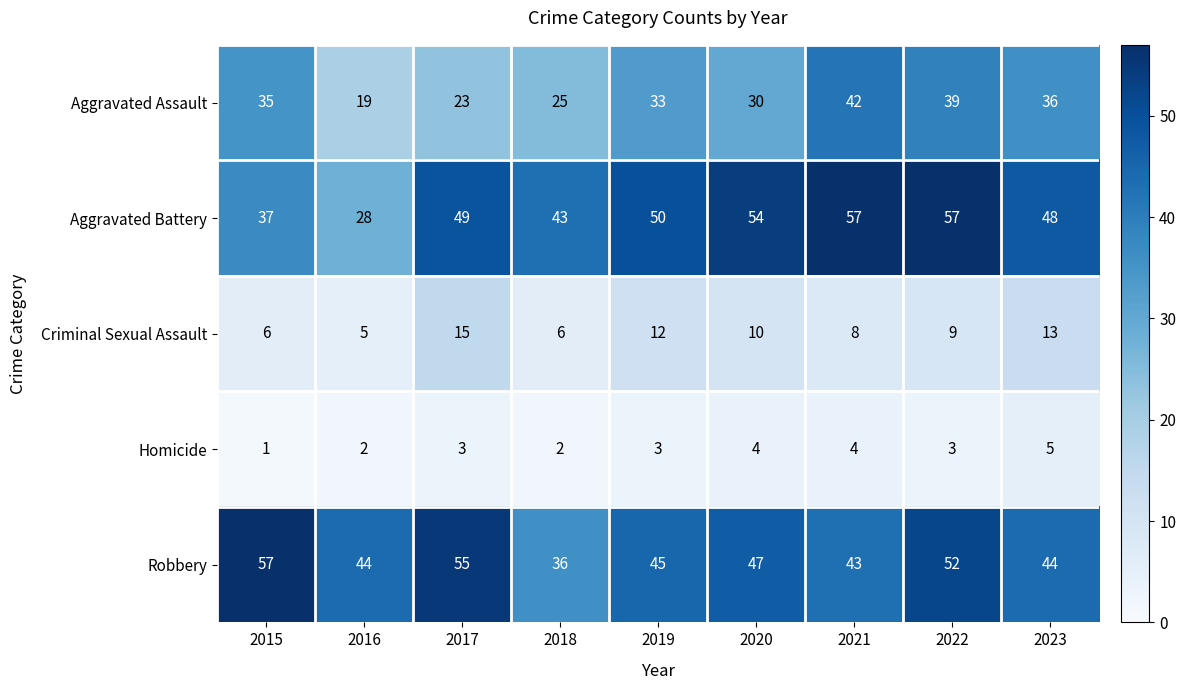

At which category is the sum across all series the highest?

2022